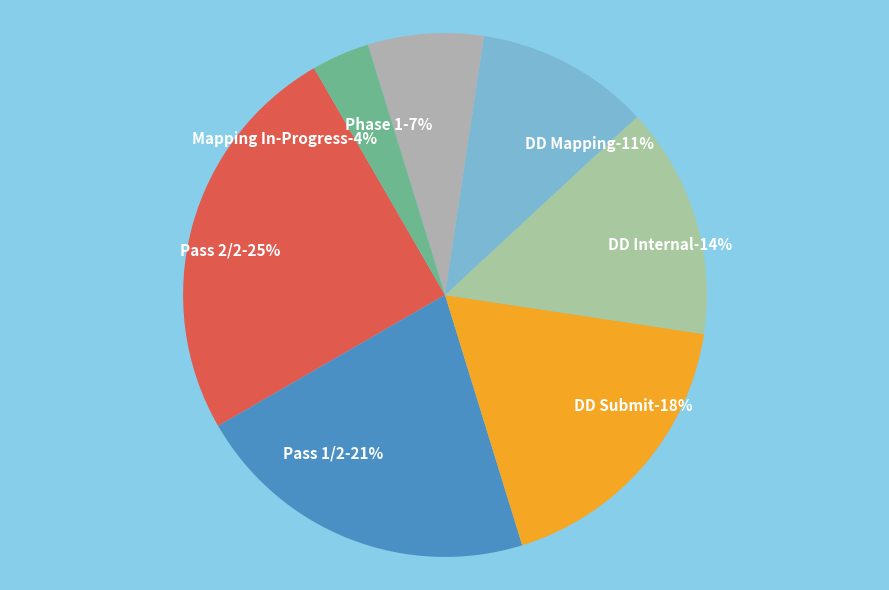

Which slice is the largest?

Pass 2/2